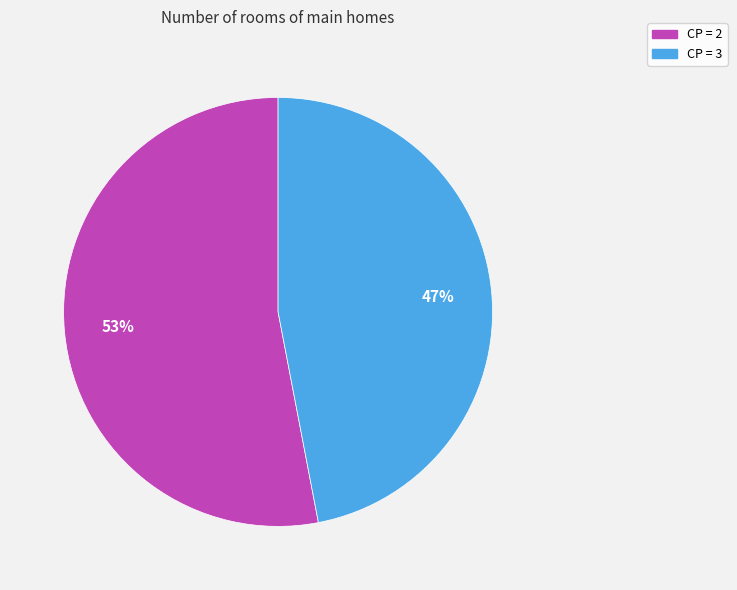

Is there a majority slice in this chart?

Yes